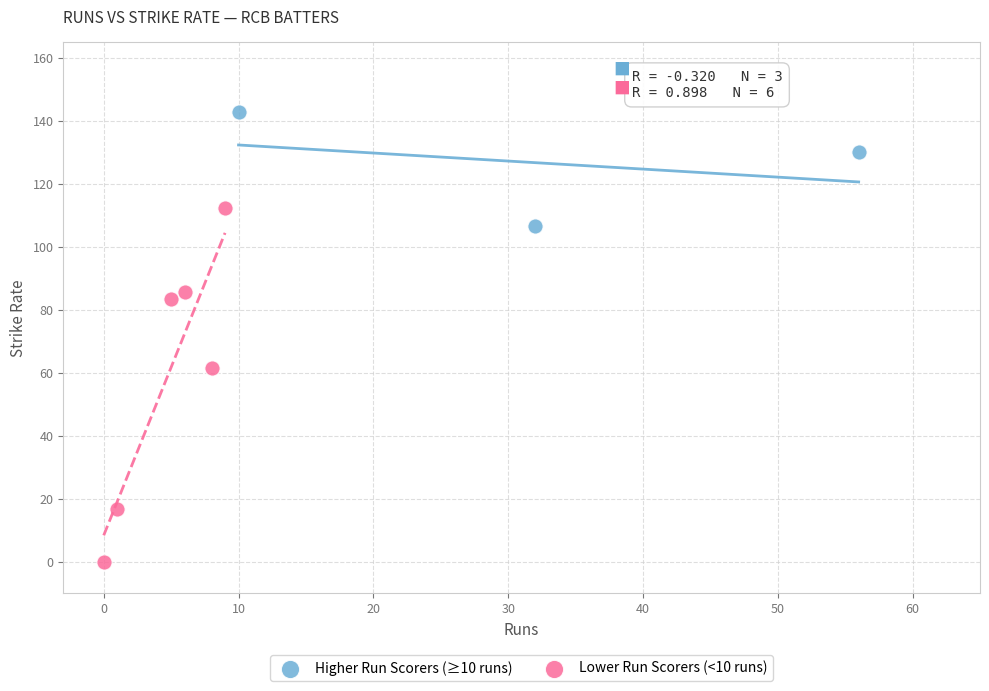

What are all the series names shown in the legend?

Higher Run Scorers (≥10 runs), Lower Run Scorers (<10 runs)